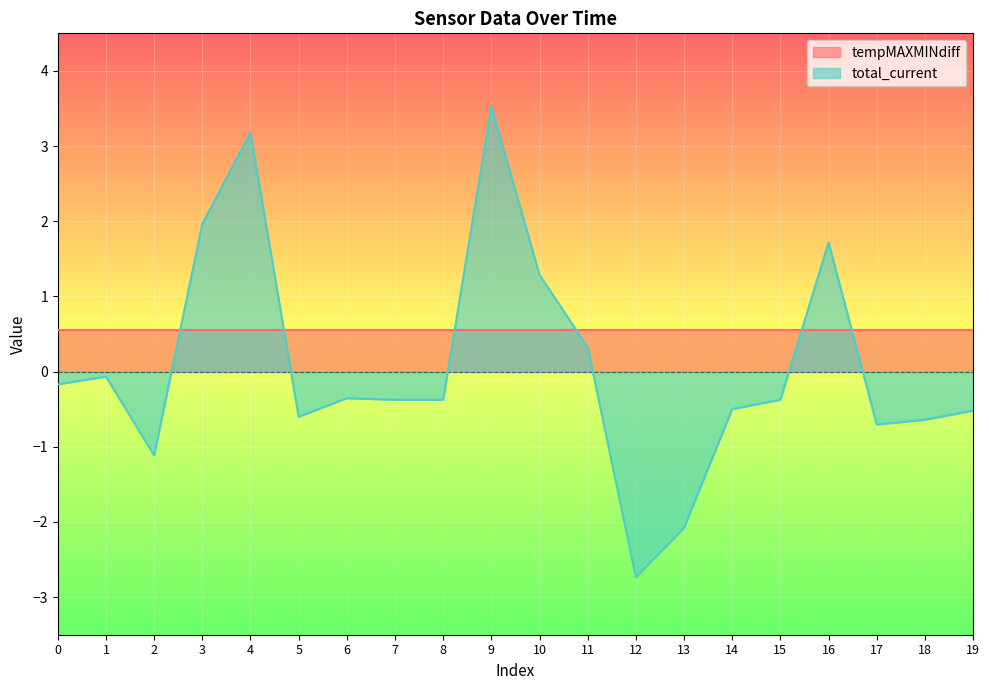

True or false: the data has more than 0 interior local peaks.

True